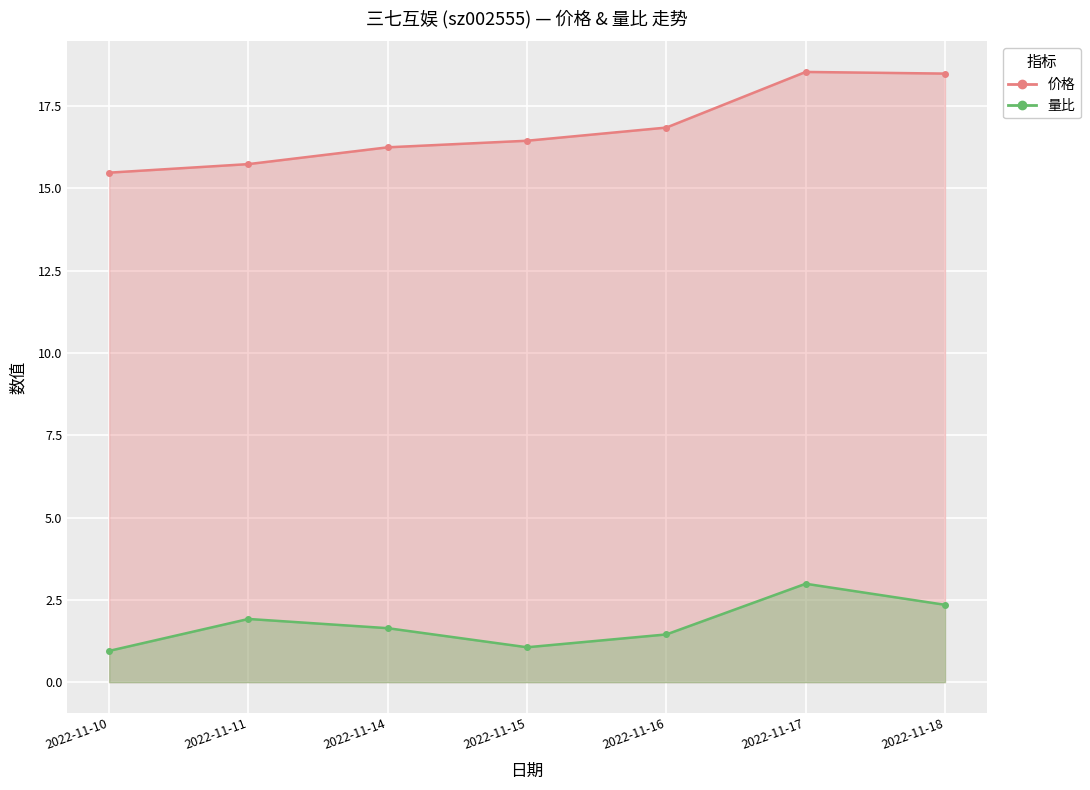

What are all the series names shown in the legend?

价格, 量比